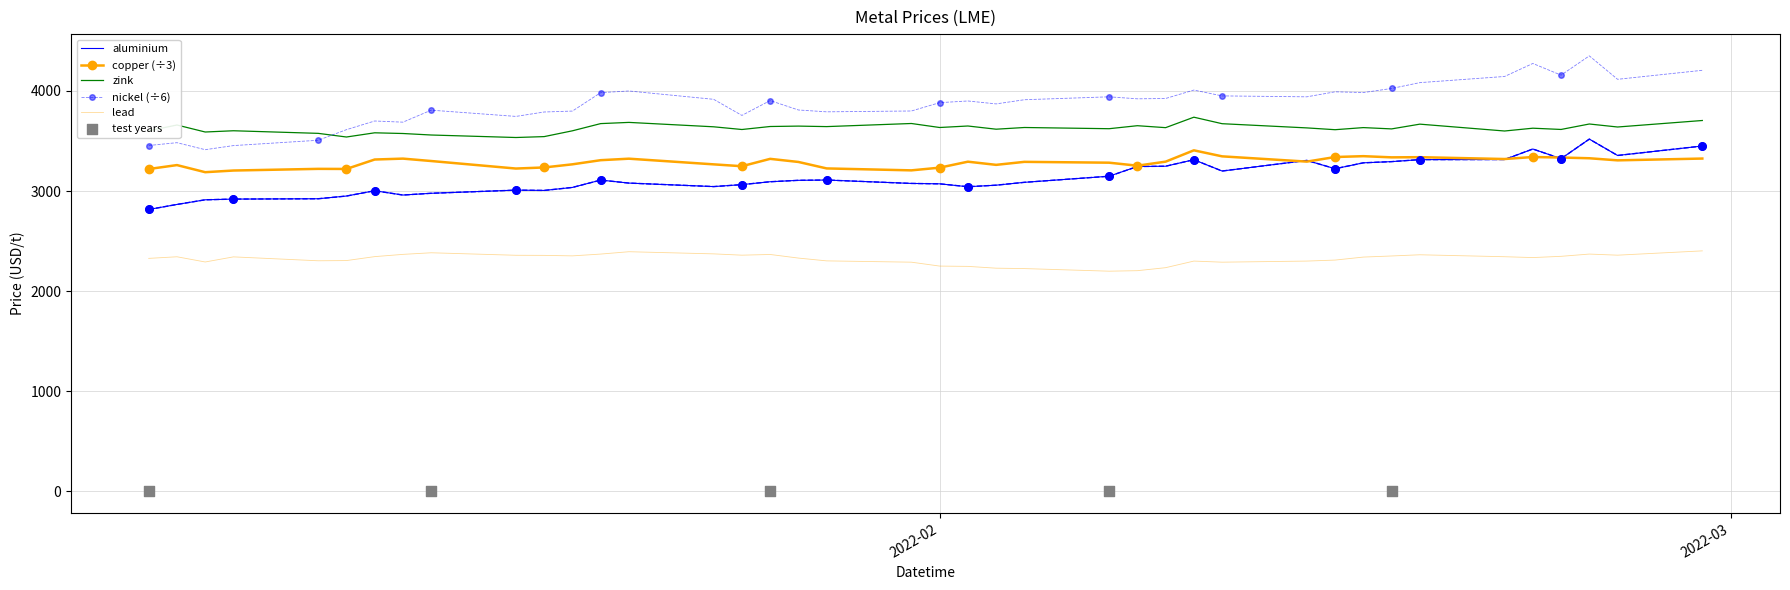

Which series has the largest Y range (max minus min)?

nickel